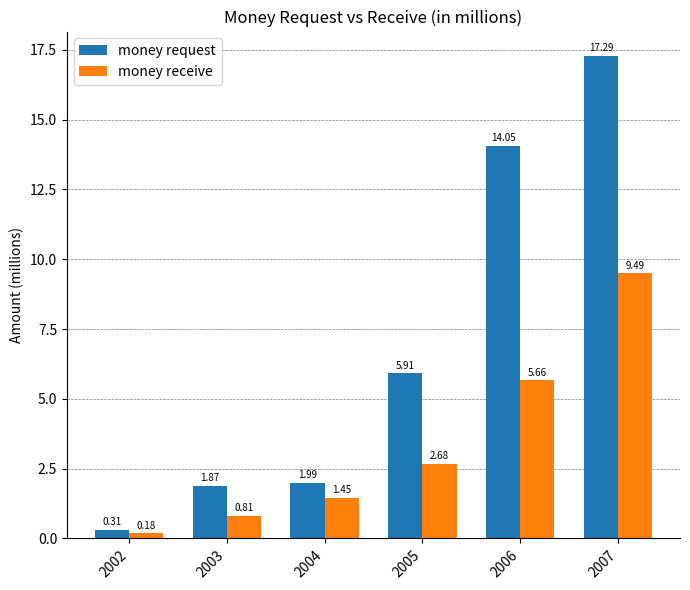

What are all the series names shown in the legend?

money request, money receive